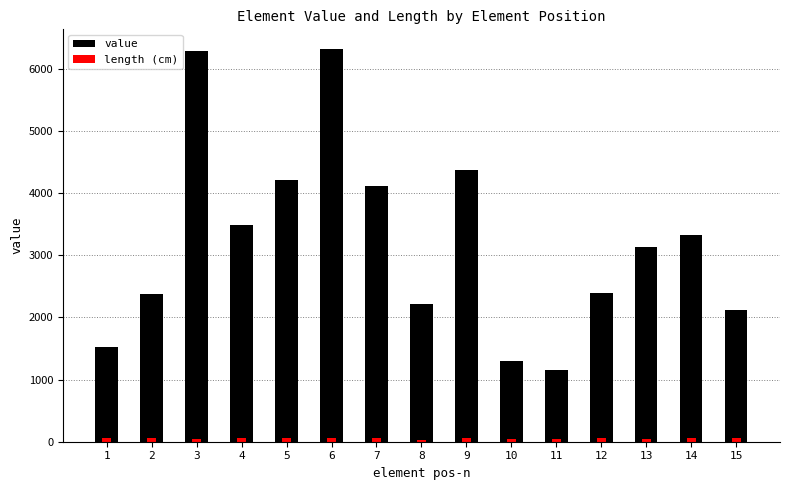

List the labels in order of length (cm) value, smallest first.

8, 3, 13, 11, 10, 6, 9, 5, 15, 4, 7, 14, 1, 12, 2